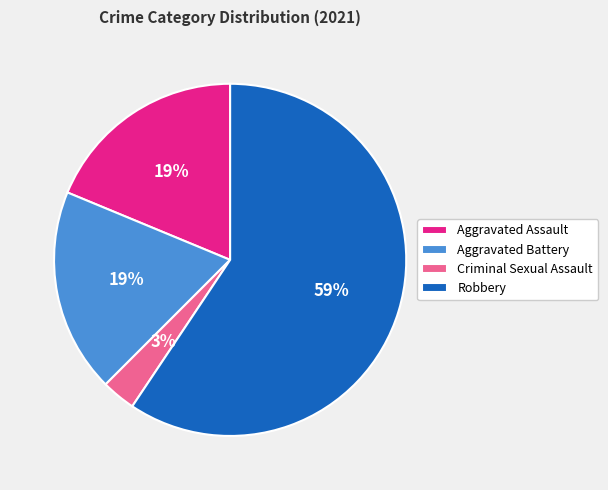

Which slice represents more than half of the pie?

Robbery